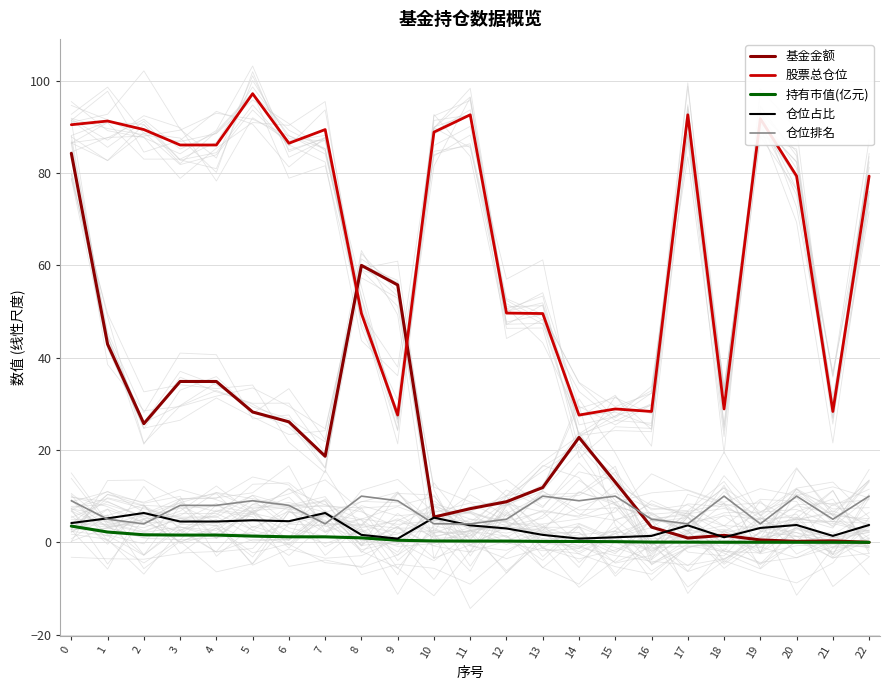

True or false: 基金金额 and 仓位排名 cross at least once.

True